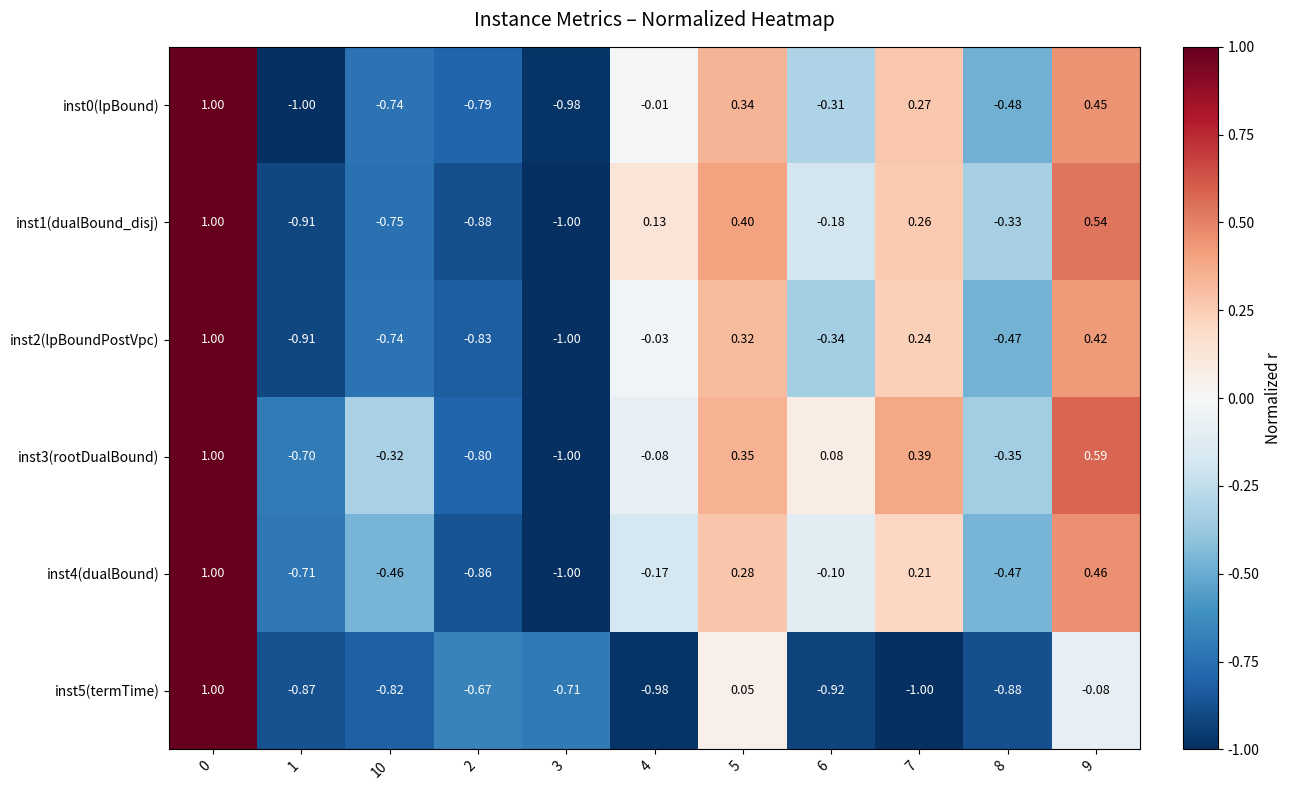

Is the value of inst4(dualBound) at 2 greater than the value of inst3(rootDualBound) at 1?

No